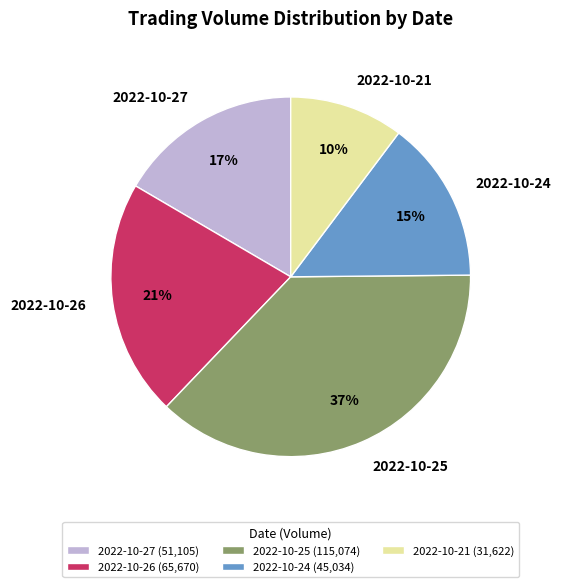

To the nearest percent, what is the difference between the largest and smallest slice percentages?

27%